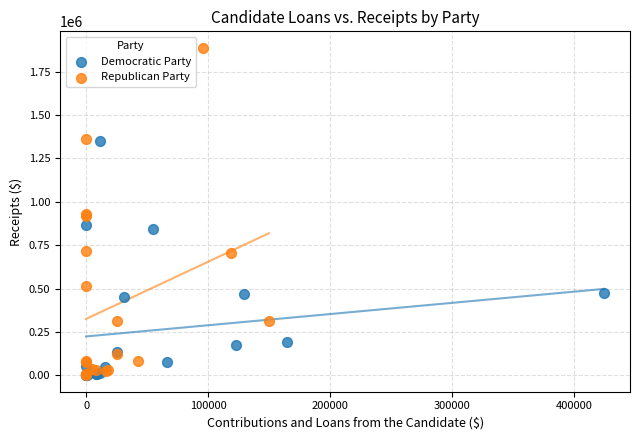

What are all the series names shown in the legend?

Democratic Party, Republican Party